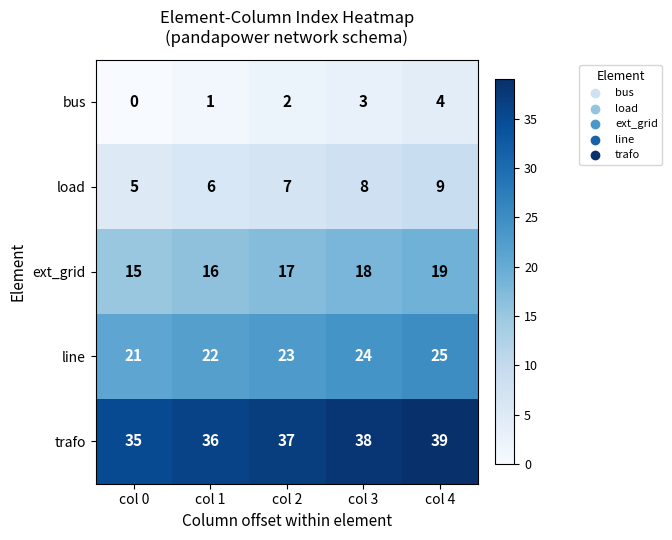

Which series has the largest total across all categories?

trafo